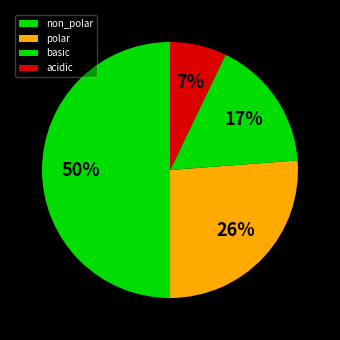

Count the number of slices in the pie.

4